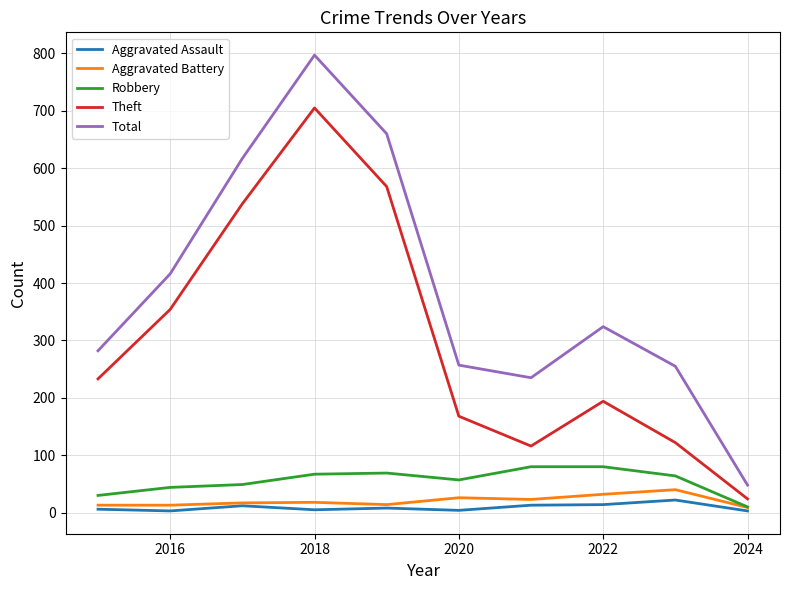

Which series has the largest total across all categories?

Total